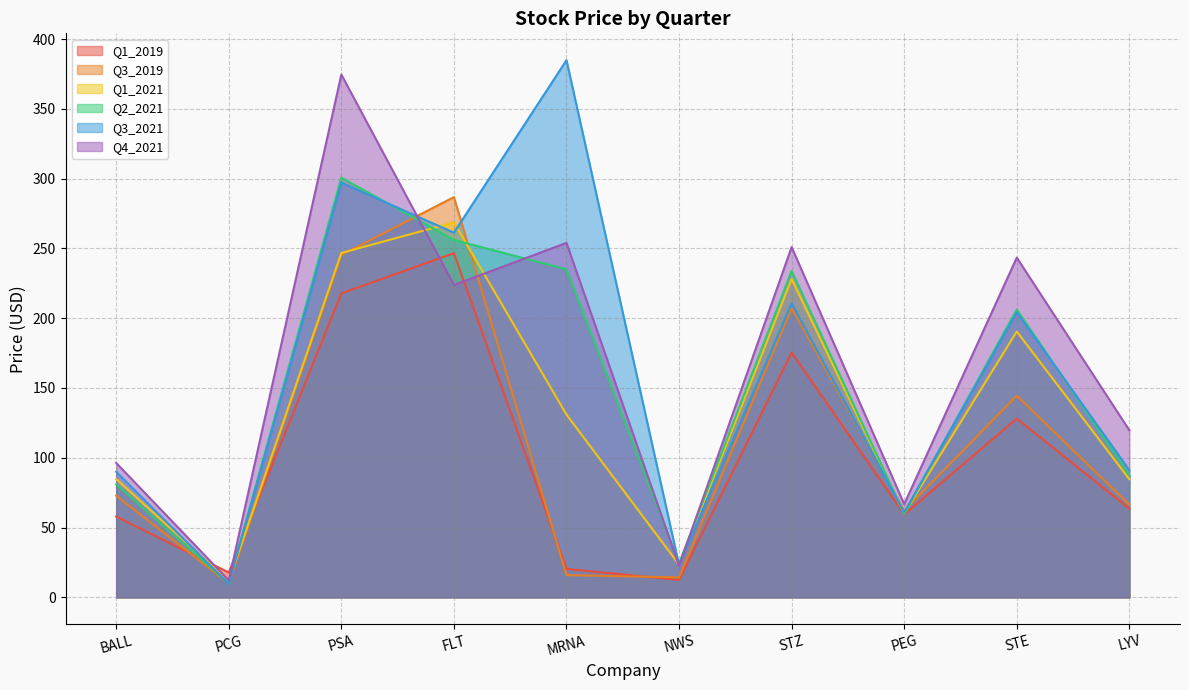

The Q3_2019 series shows 16.2 at PCG. True or false?

False